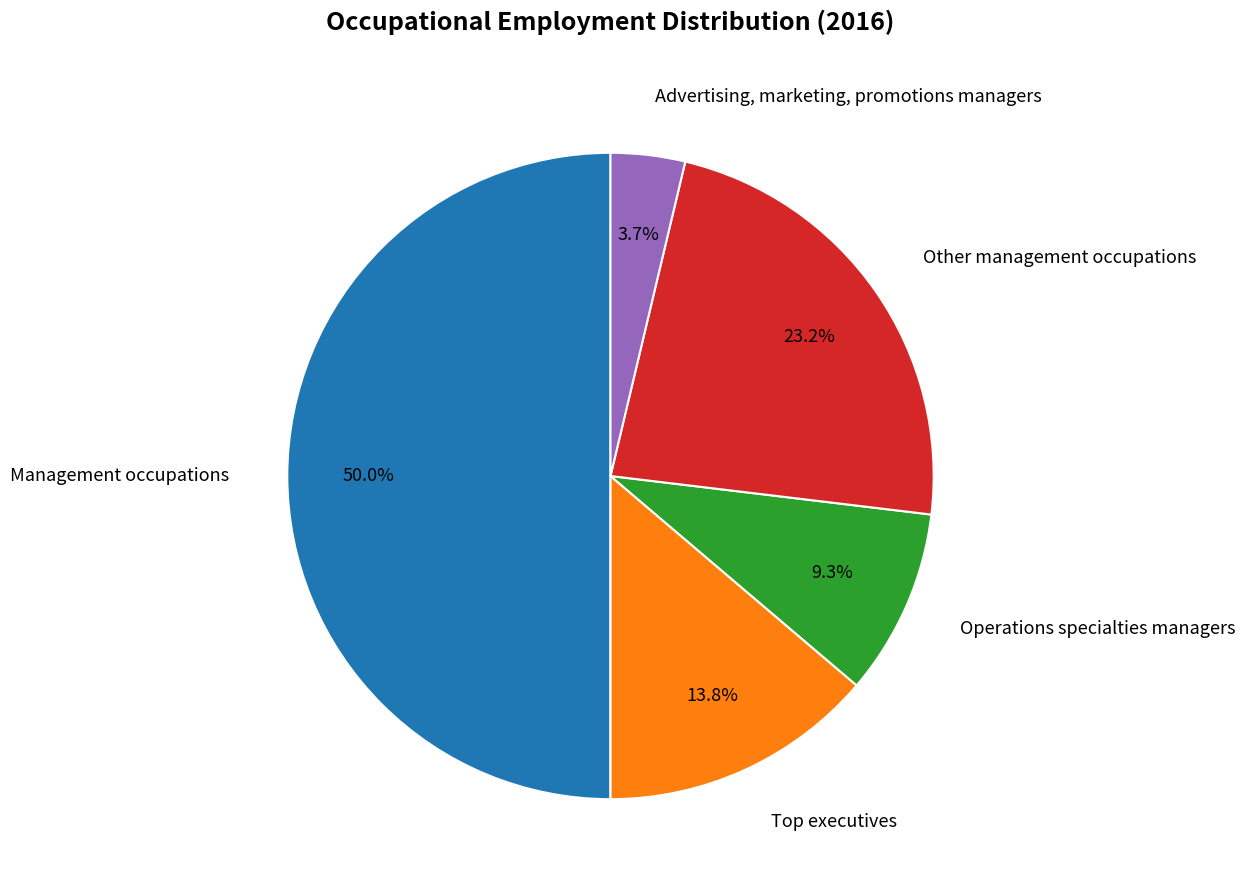

Approximately how many times larger is the value at Operations specialties managers compared to Other management occupations?

0.4